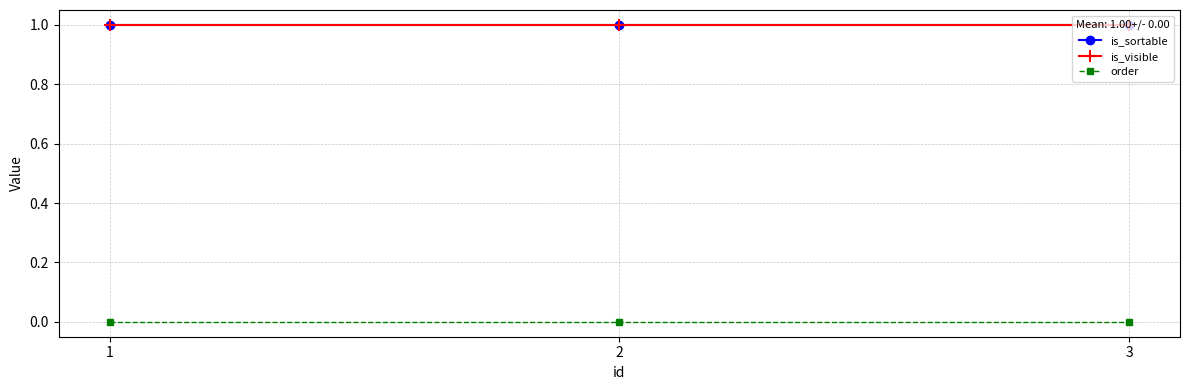

Between 2 and 3, which series saw the biggest shift?

is_sortable